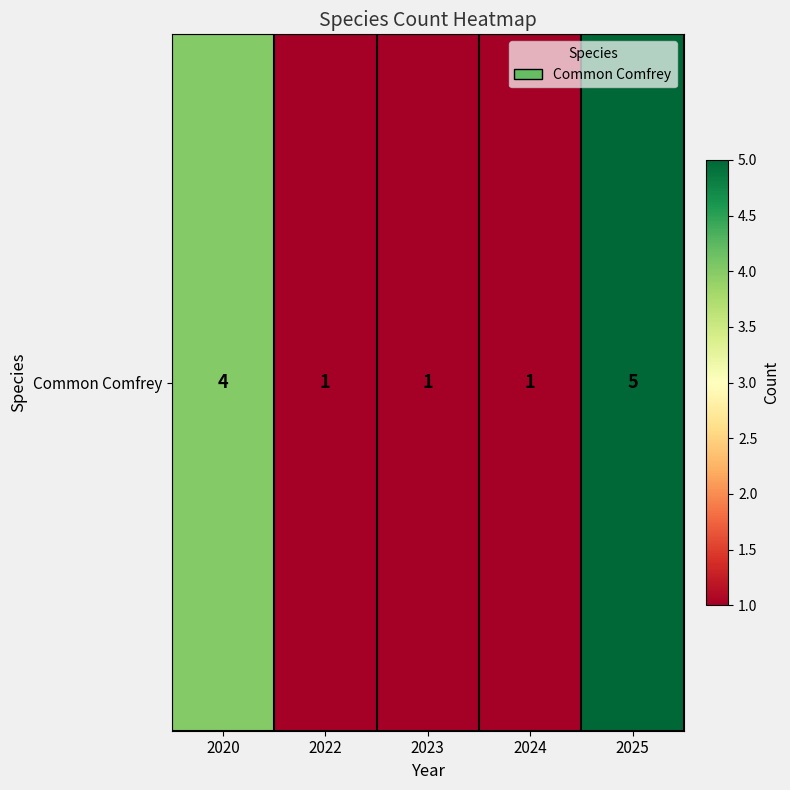

The value at 2020 is 4. True or false?

True